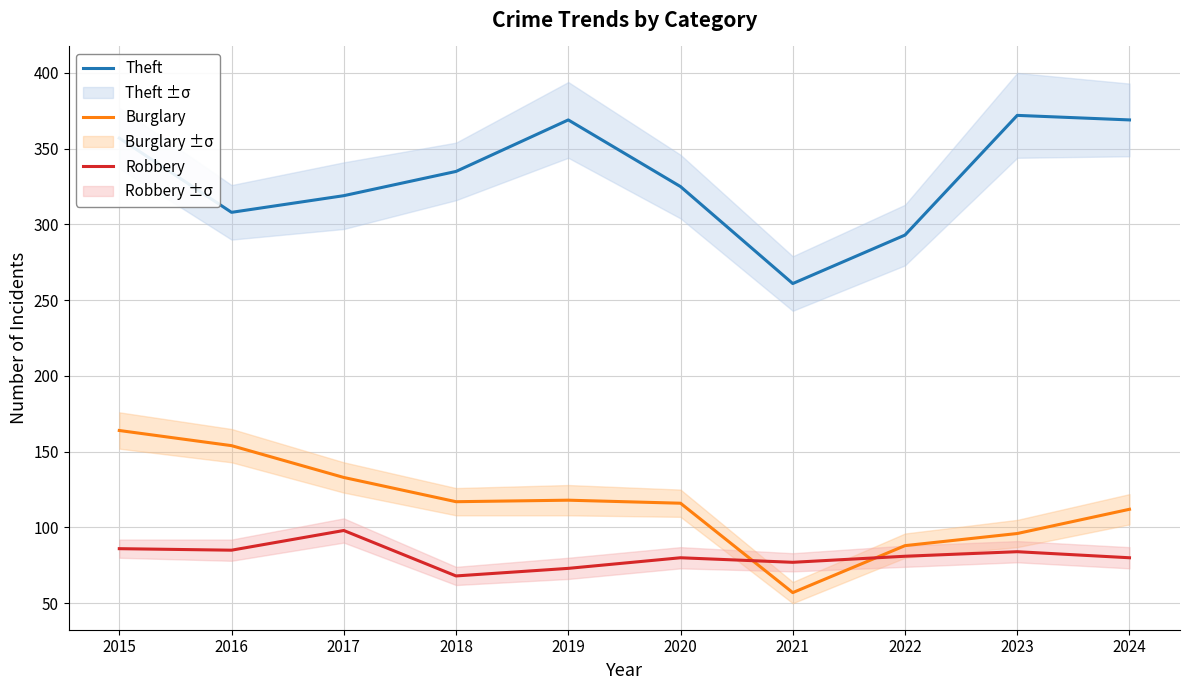

Between 2018 and 2017, which is larger?

2018